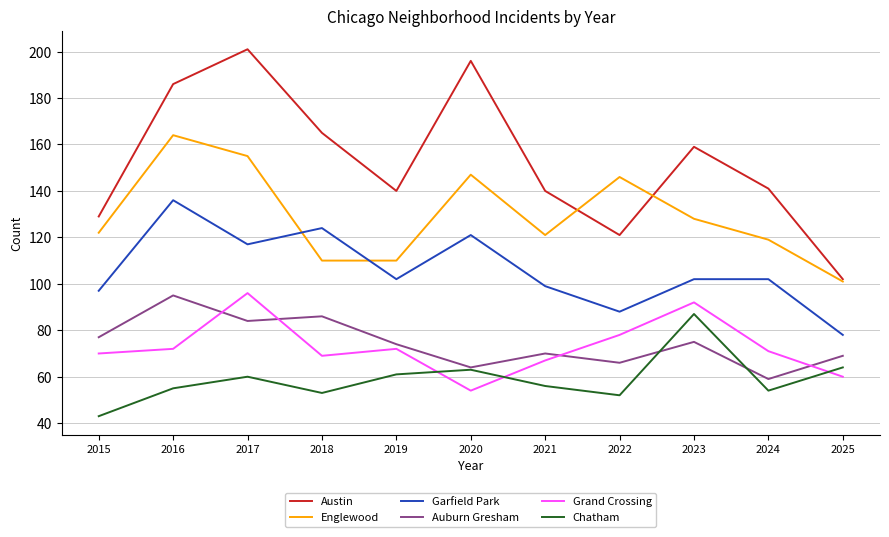

Reading right to left, transcribe all the data shown in this chart.

Austin: 2025=102	2024=141	2023=159	2022=121	2021=140	2020=196	2019=140	2018=165	2017=201	2016=186	2015=129
Englewood: 2025=101	2024=119	2023=128	2022=146	2021=121	2020=147	2019=110	2018=110	2017=155	2016=164	2015=122
Garfield Park: 2025=78	2024=102	2023=102	2022=88	2021=99	2020=121	2019=102	2018=124	2017=117	2016=136	2015=97
Auburn Gresham: 2025=69	2024=59	2023=75	2022=66	2021=70	2020=64	2019=74	2018=86	2017=84	2016=95	2015=77
Grand Crossing: 2025=60	2024=71	2023=92	2022=78	2021=67	2020=54	2019=72	2018=69	2017=96	2016=72	2015=70
Chatham: 2025=64	2024=54	2023=87	2022=52	2021=56	2020=63	2019=61	2018=53	2017=60	2016=55	2015=43